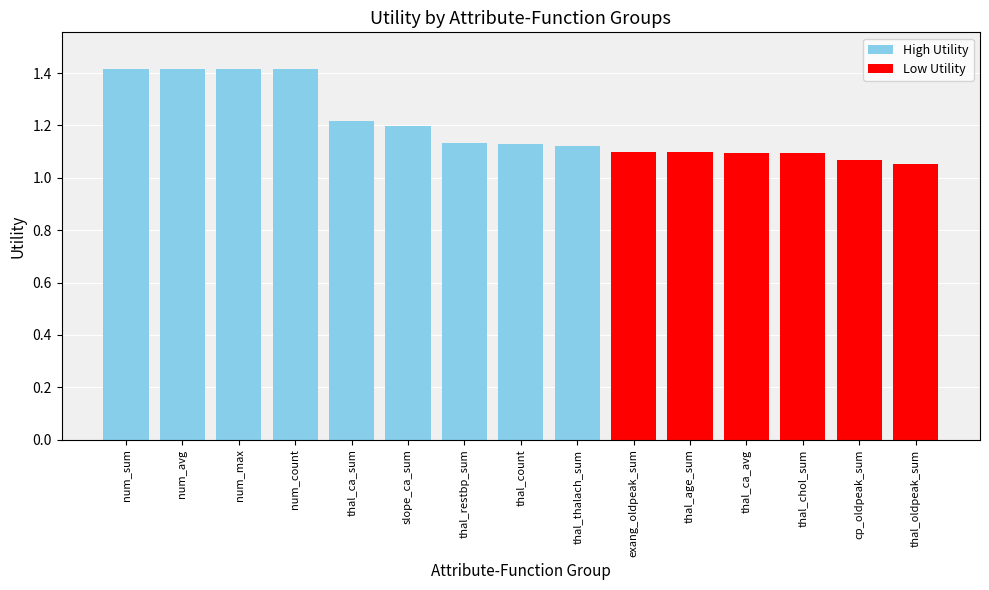

Which has a higher value, thal_ca_sum or num_count?

num_count